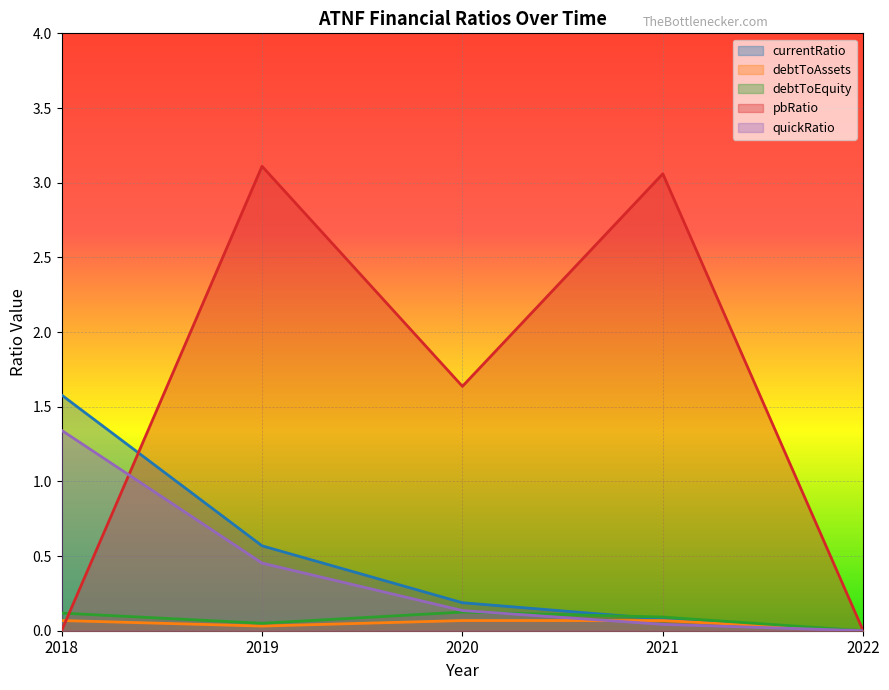

Reading left to right, what are all the values shown in this chart?

currentRatio: 1.6	0.6	0.2	0.1	0.0
debtToAssets: 0.1	0.0	0.1	0.1	0.0
debtToEquity: 0.1	0.0	0.1	0.1	0.0
pbRatio: 0.0	3.1	1.6	3.1	0.0
quickRatio: 1.3	0.5	0.1	0.0	0.0